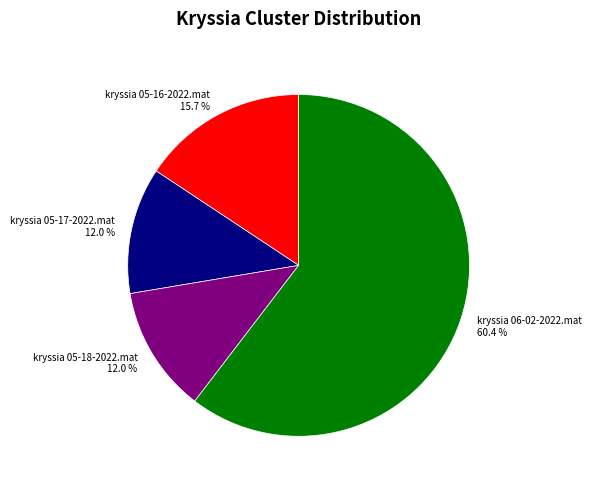

Does kryssia 05-18-2022.mat account for over 50% of the chart?

No